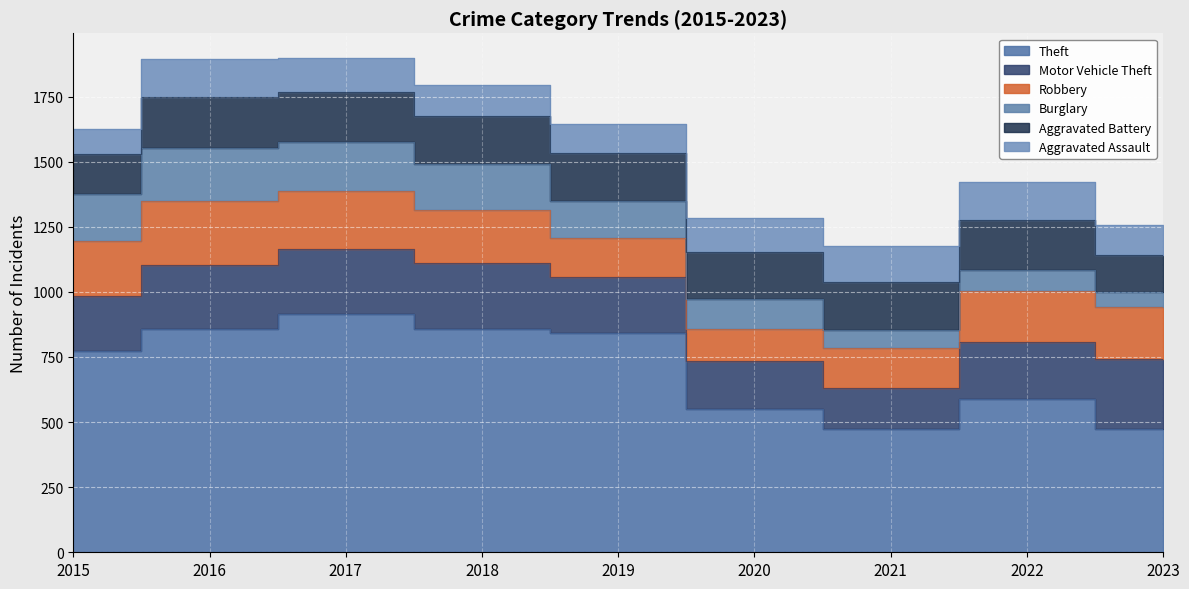

What is the sum of the Aggravated Assault values at 2023 and 2020?

246